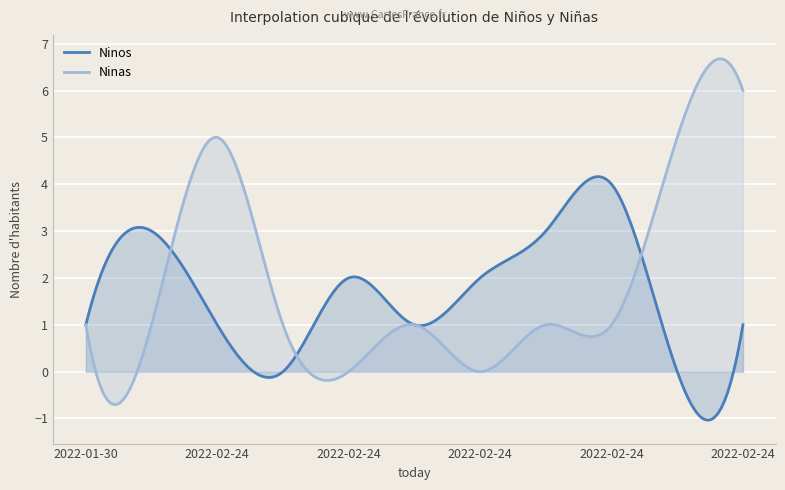

How many values in the Ninos series are below 1?

2